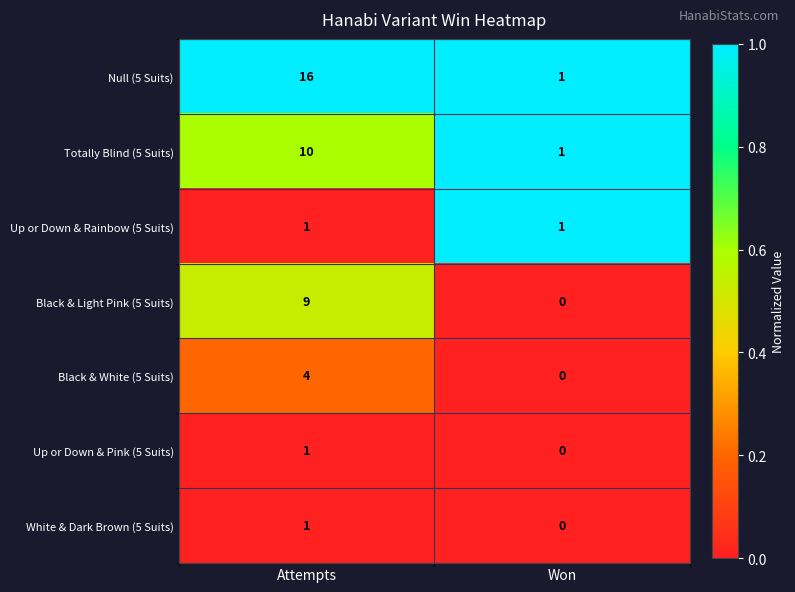

What is the difference between the maximum and minimum values in the Totally Blind (5 Suits) series?

9